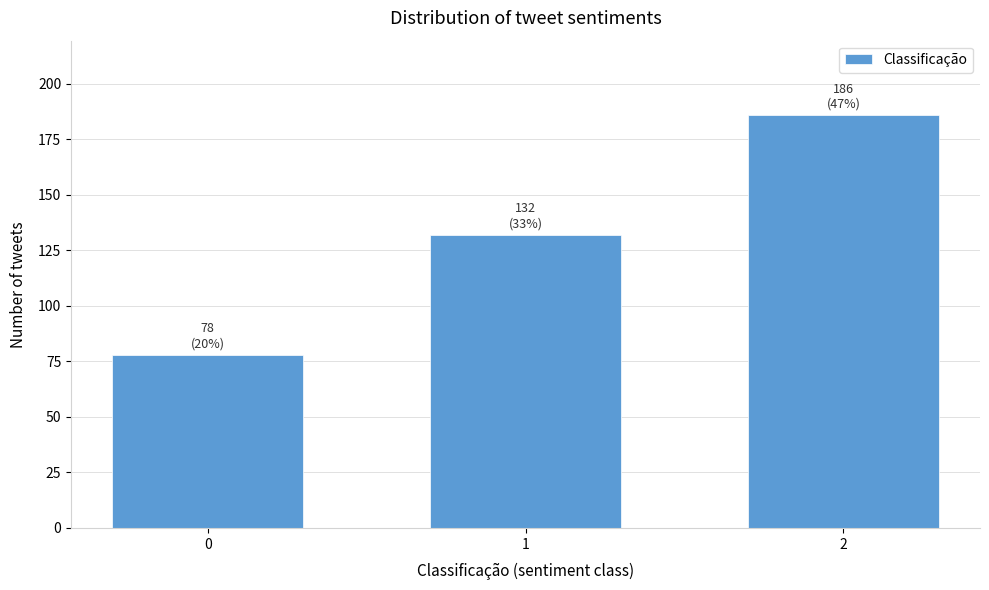

Reading left to right, transcribe all the data shown in this chart.

78	132	186